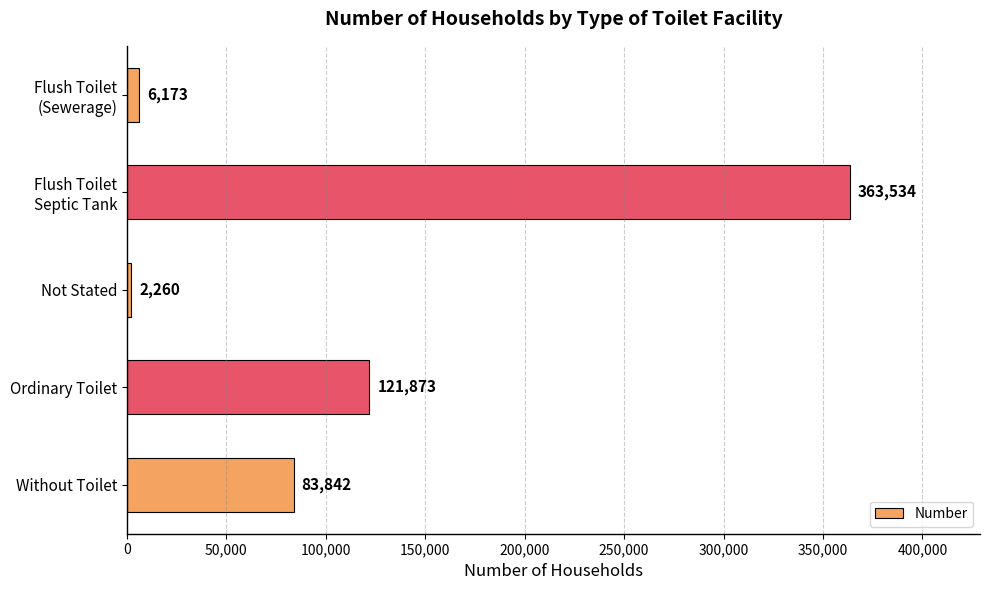

What is the smallest value displayed?

2260